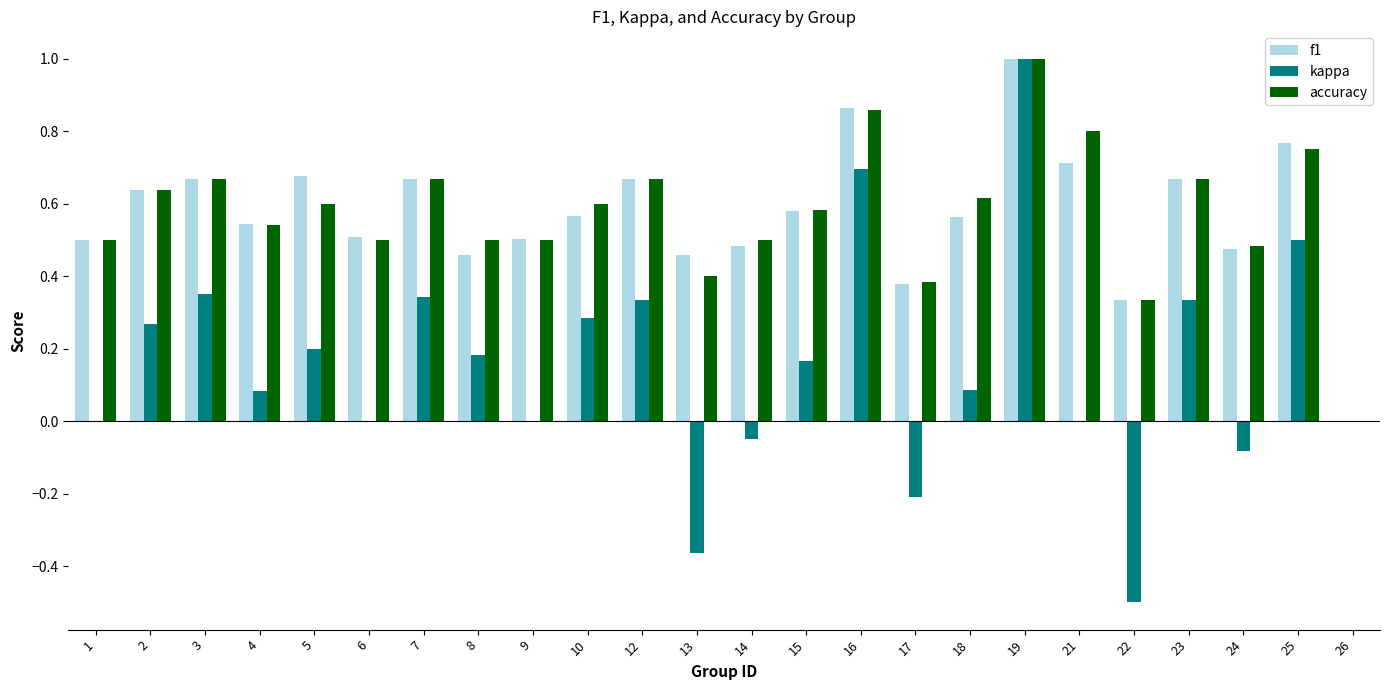

What is the sum of all accuracy values?

13.8